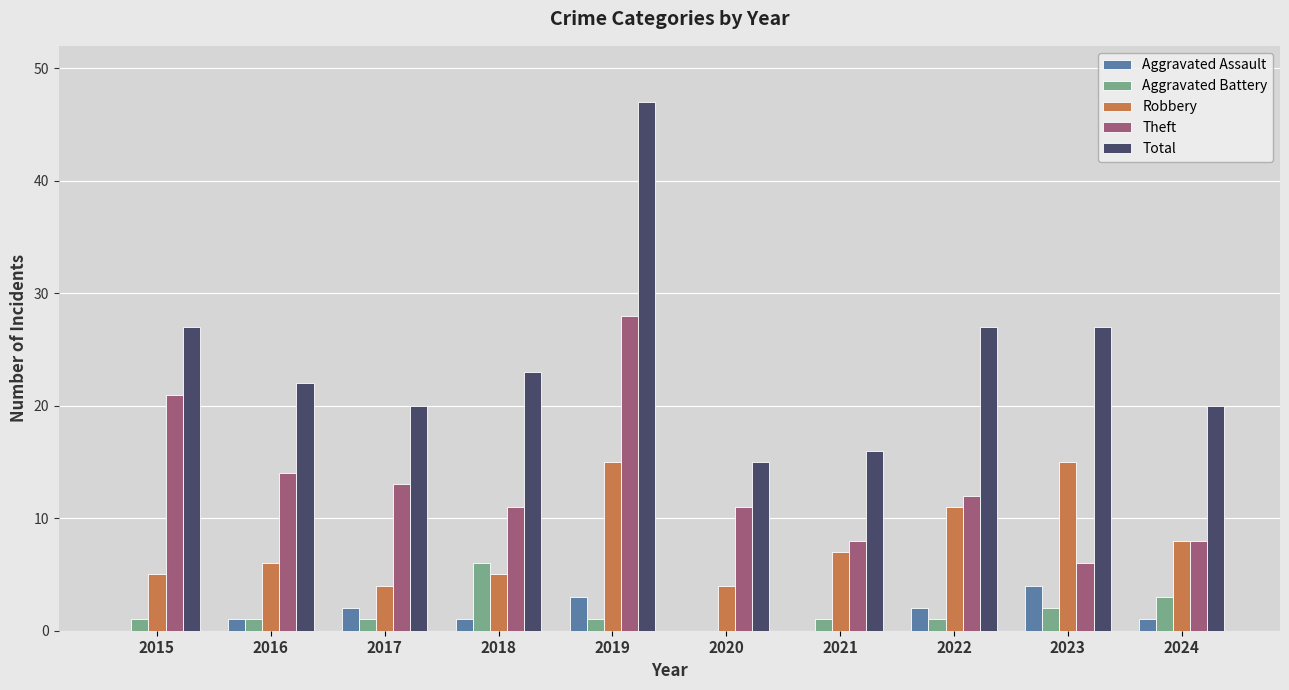

Which series has the largest total across all categories?

Total